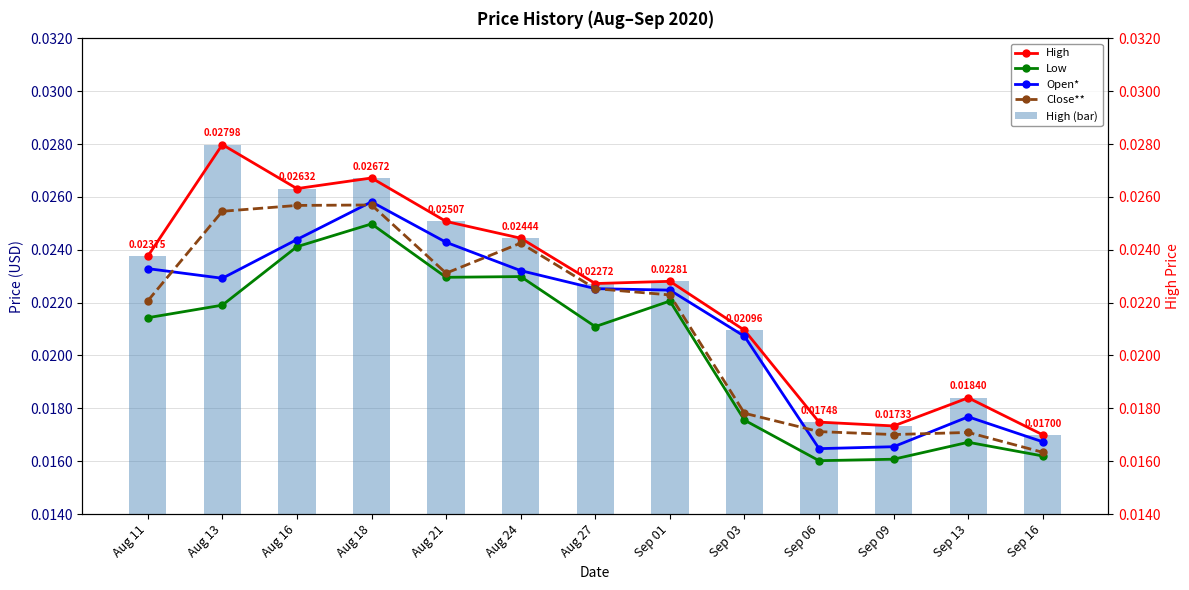

Is the value of Close** at Sep 13 greater than the value of High at Sep 03?

No